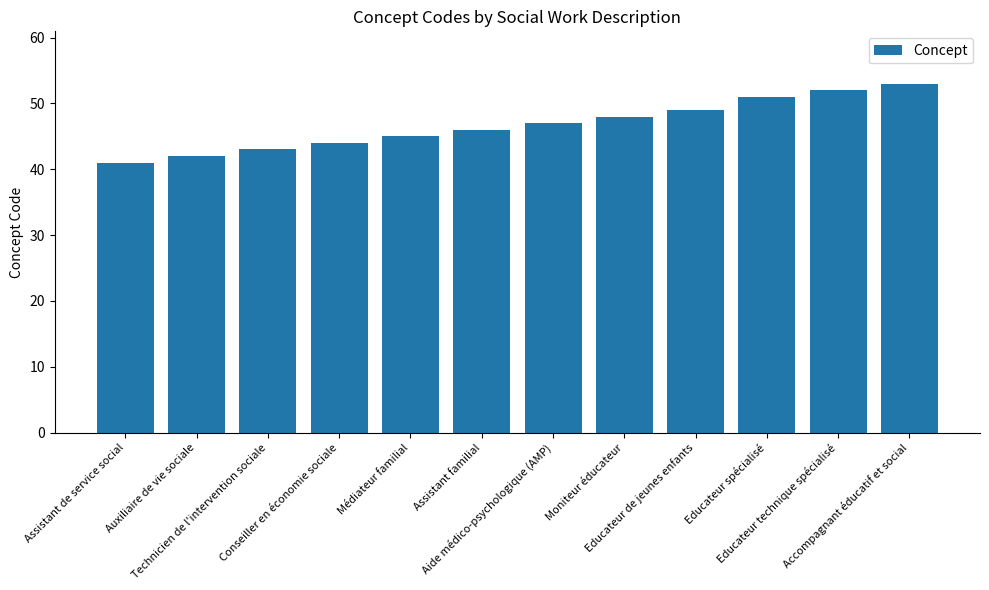

Where is the data nearest to the value 47?

Aide médico-psychologique (AMP)